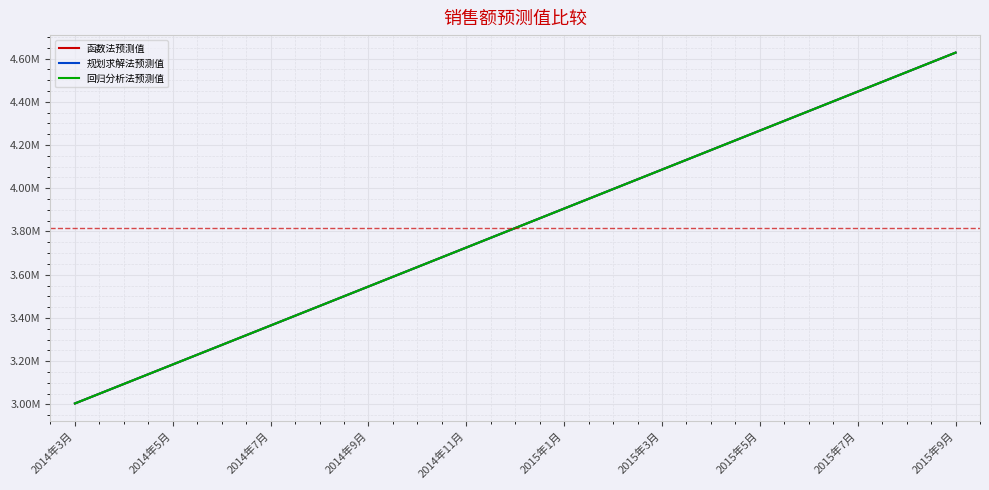

What is the minimum value for 函数法预测值?

3004177.6